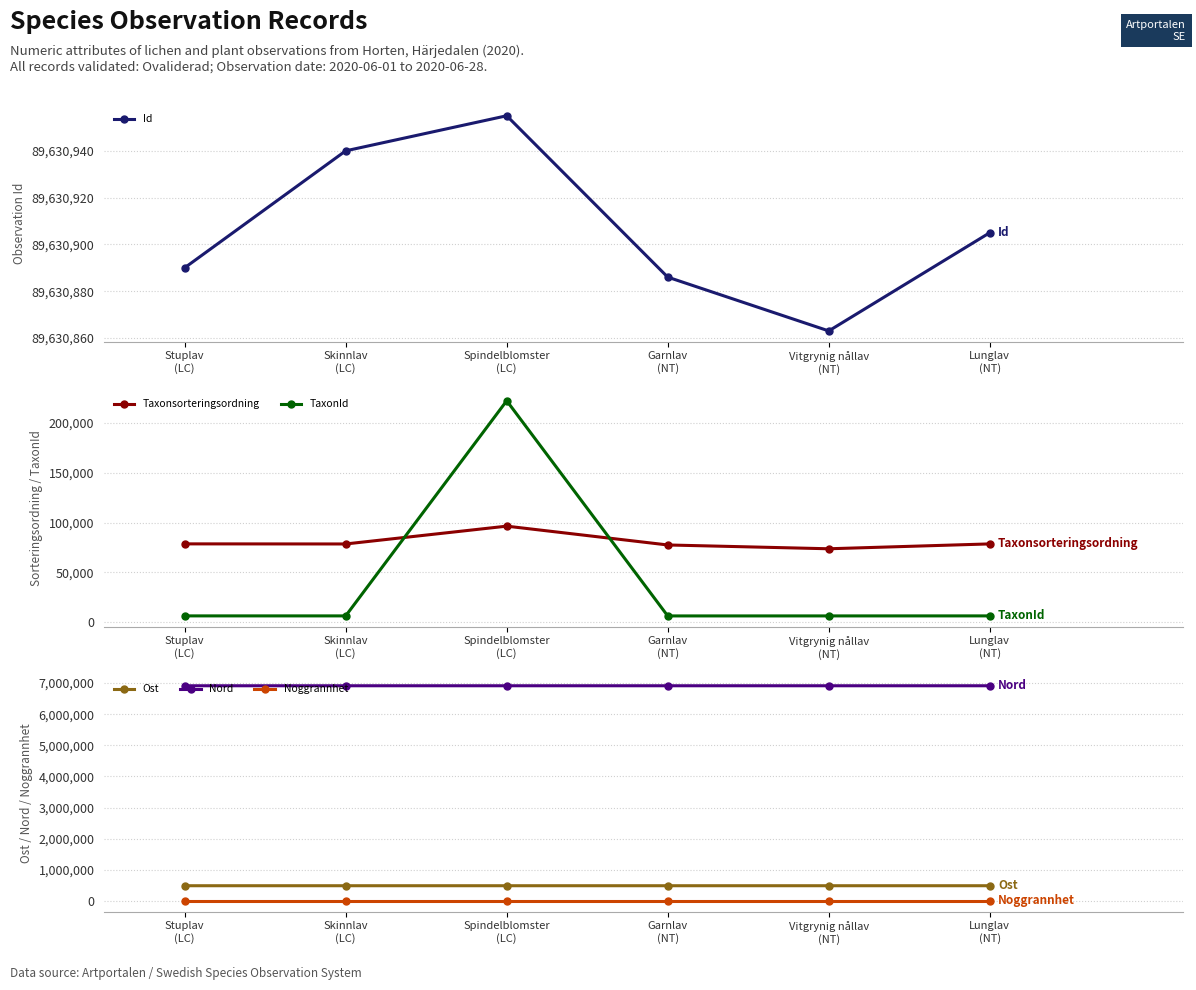

Rank the categories by TaxonId value from lowest to highest.

Garnlav
(NT), Vitgrynig nållav
(NT), Skinnlav
(LC), Lunglav
(NT), Stuplav
(LC), Spindelblomster
(LC)